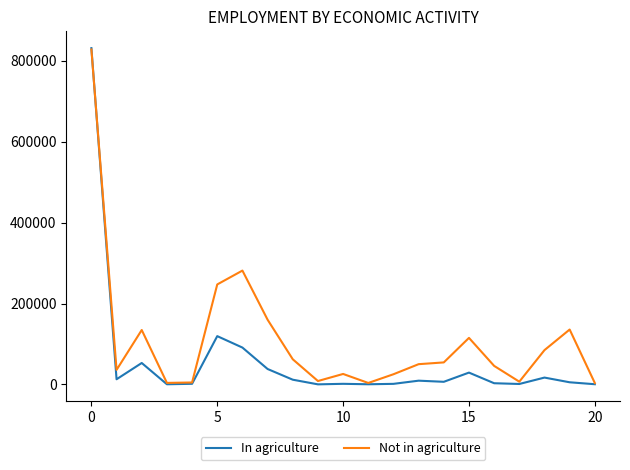

Which series has the largest total across all categories?

Not in agriculture